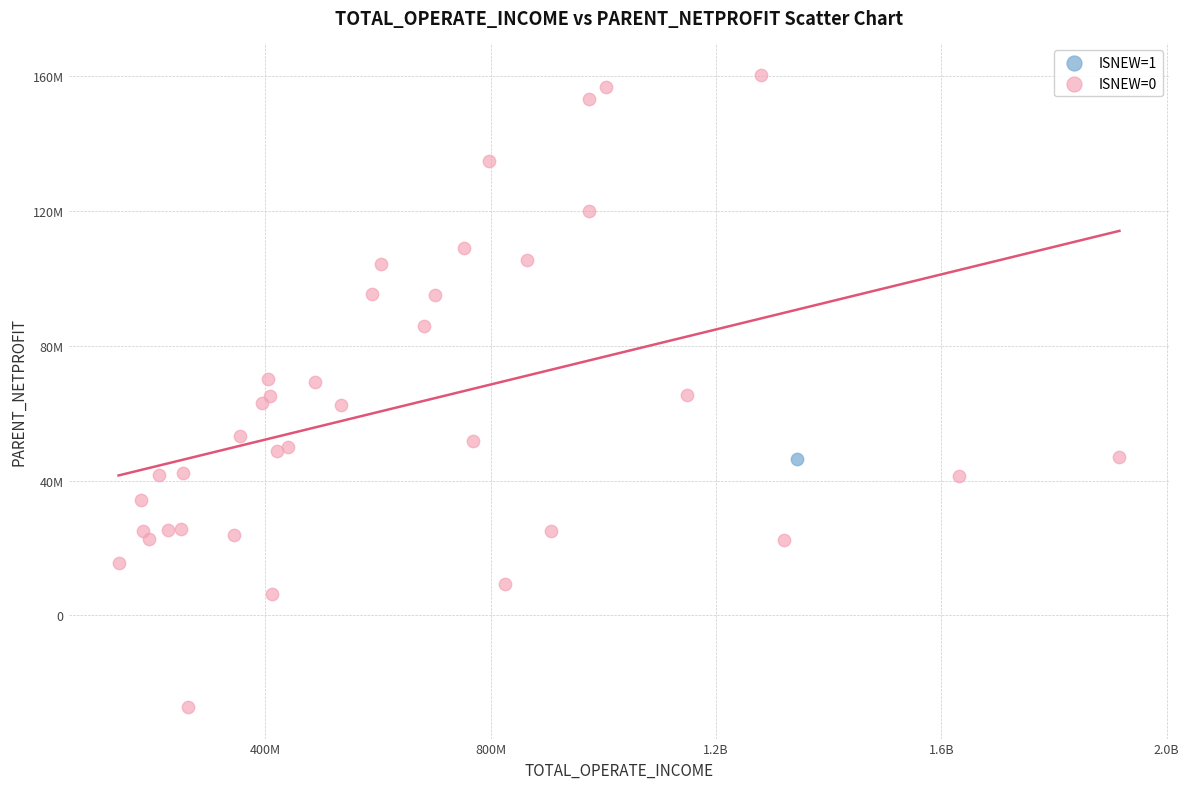

What are all the series names shown in the legend?

ISNEW=1, ISNEW=0